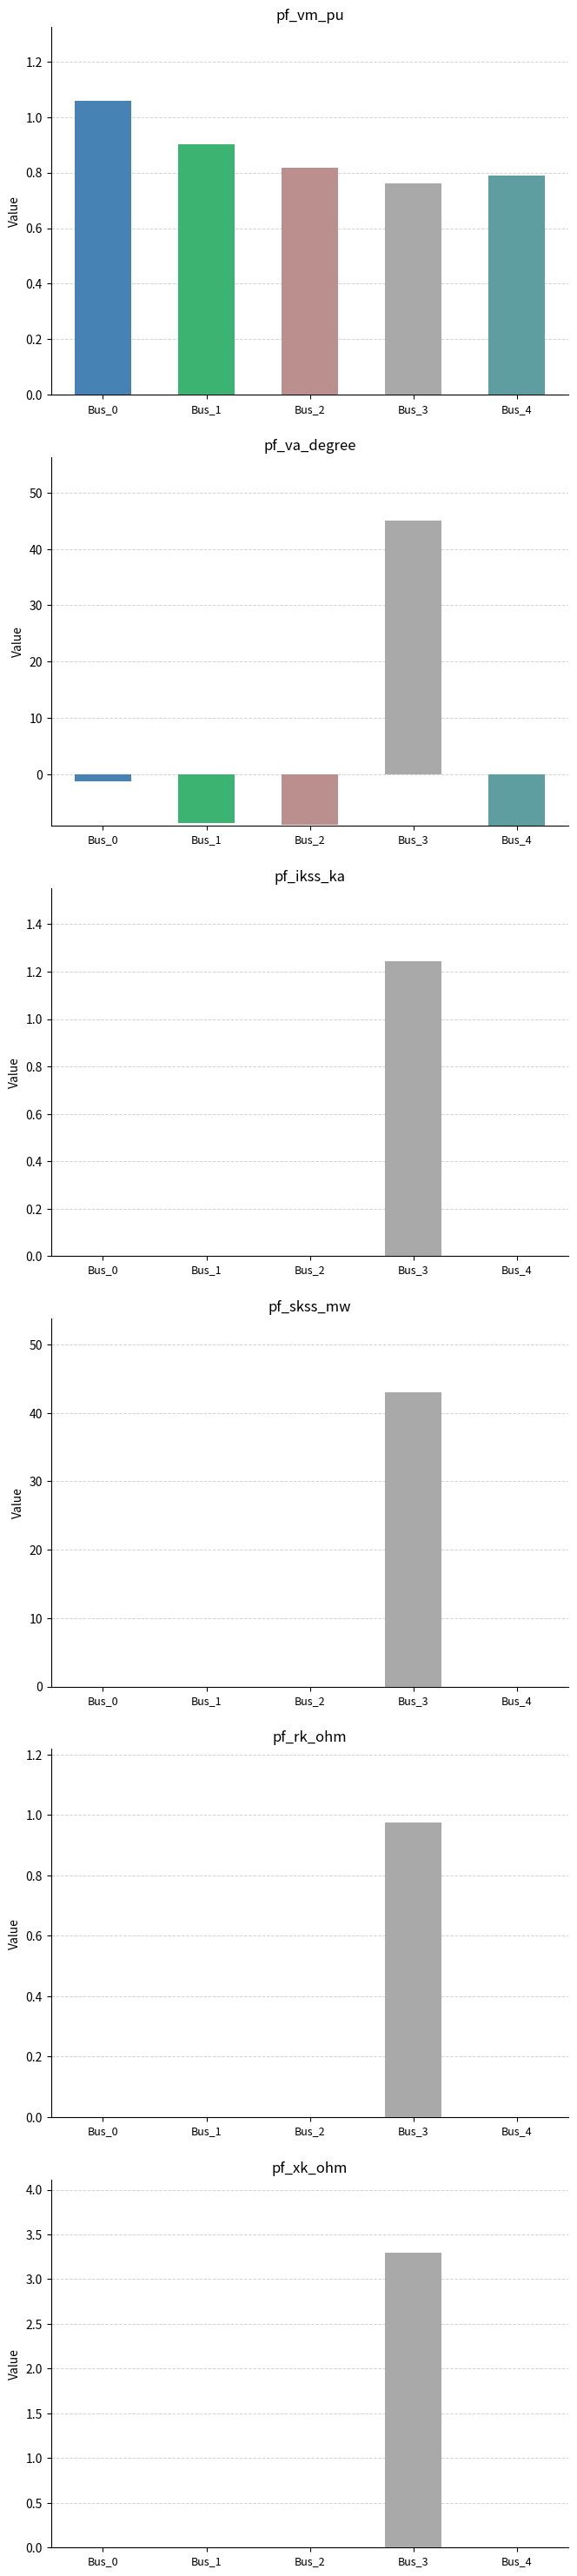

List the labels in order of pf_rk_ohm value, smallest first.

Bus_0, Bus_1, Bus_2, Bus_4, Bus_3